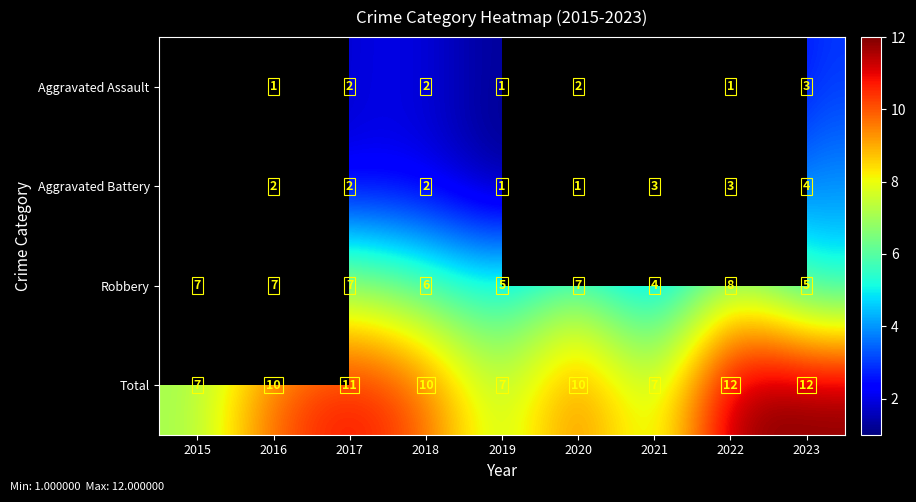

At which category is the sum across all series the highest?

2022